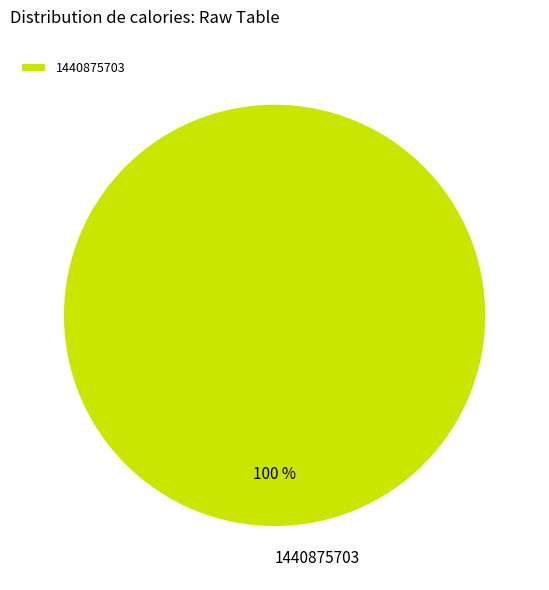

To the nearest percent, what percentage of the pie is 1440875703?

100%